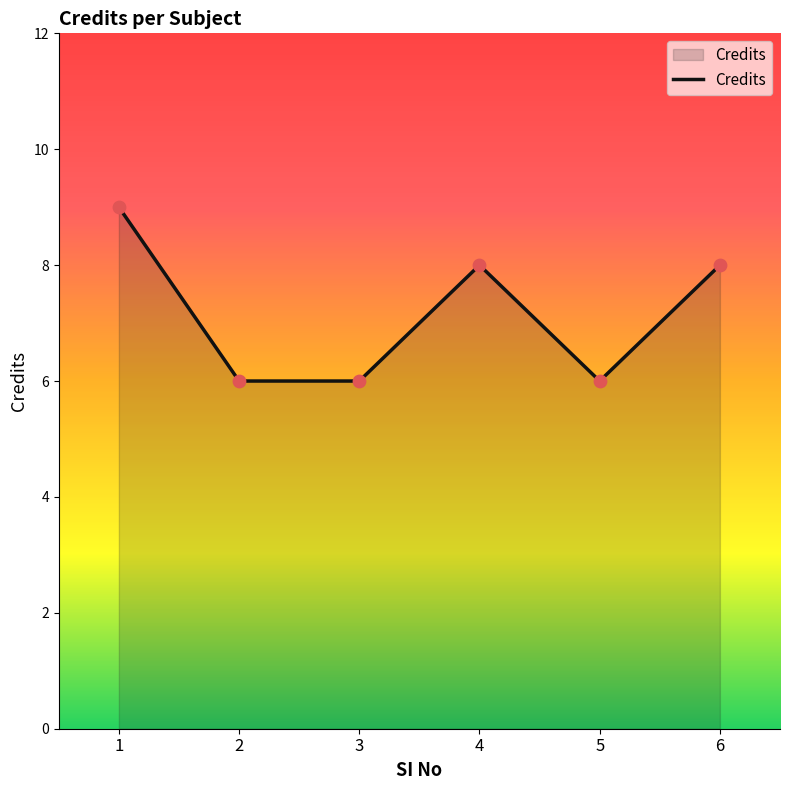

What is the change in value from 1 to 4?

-1